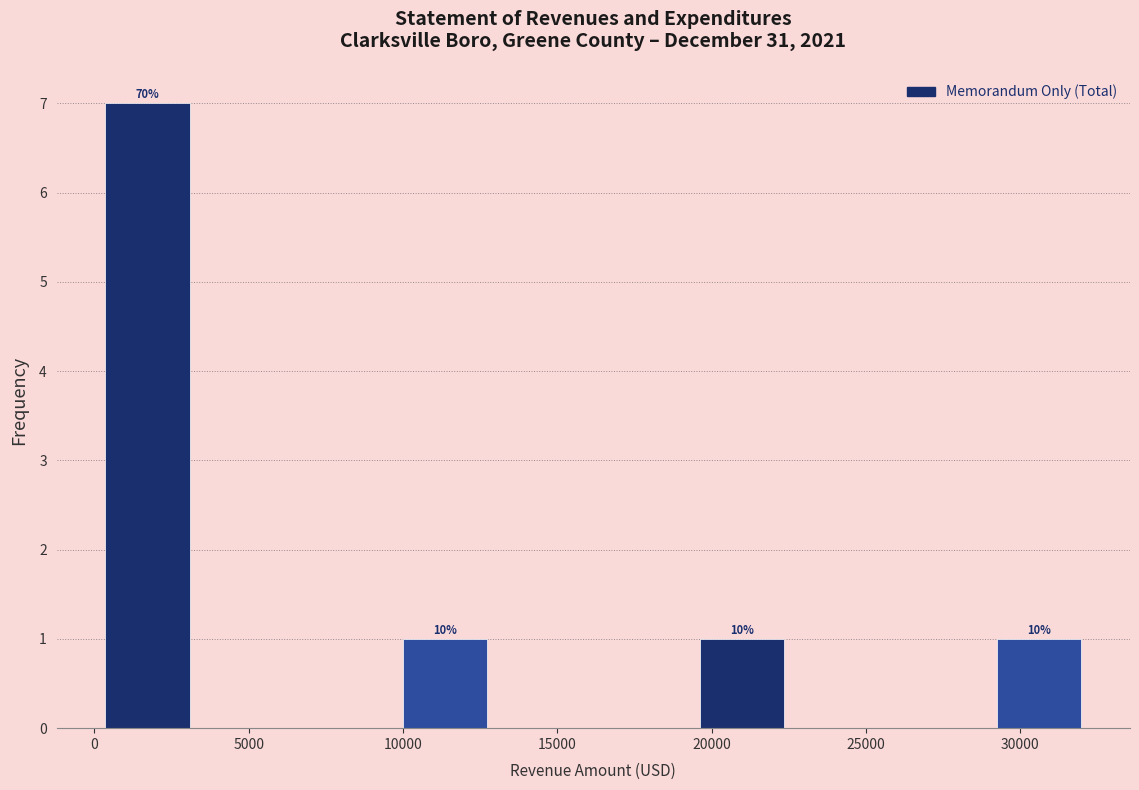

Over which range of the x-axis is the bar tallest?

0 to 3500